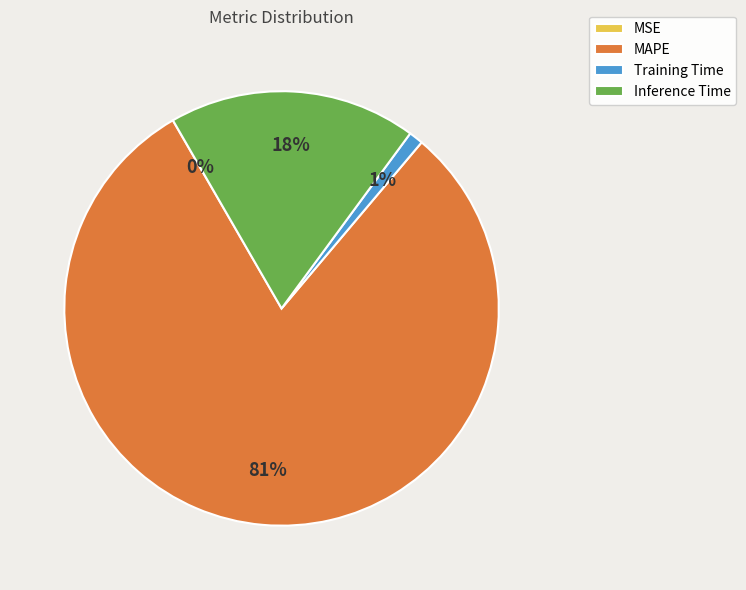

To the nearest percent, what is the average slice percentage?

25%